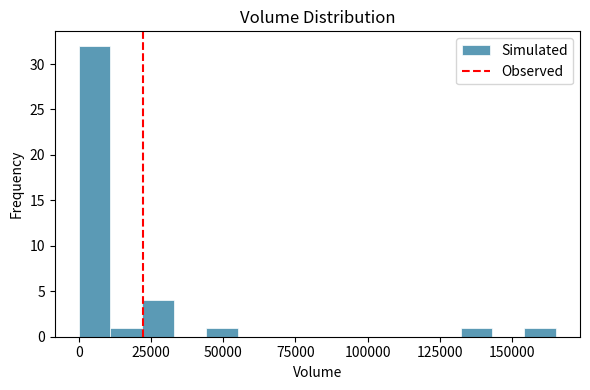

Around what value on the x-axis is the tallest bar? Give the approximate position of its centre, as read against the axis.

5000